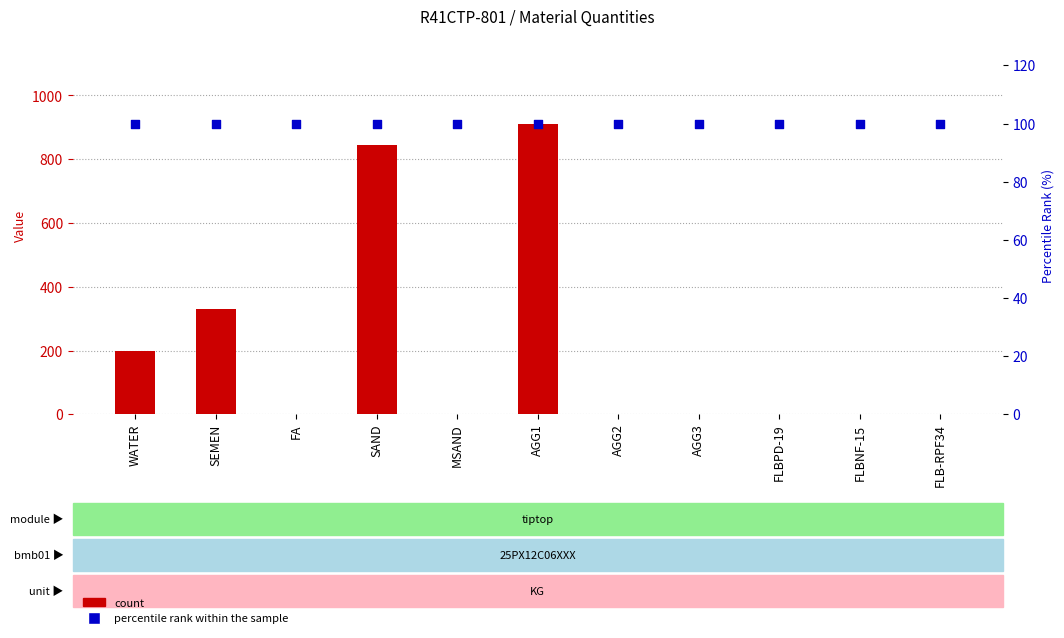

Is the value of count at FLBNF-15 greater than the value of percentile rank within the sample at FLB-RPF34?

No